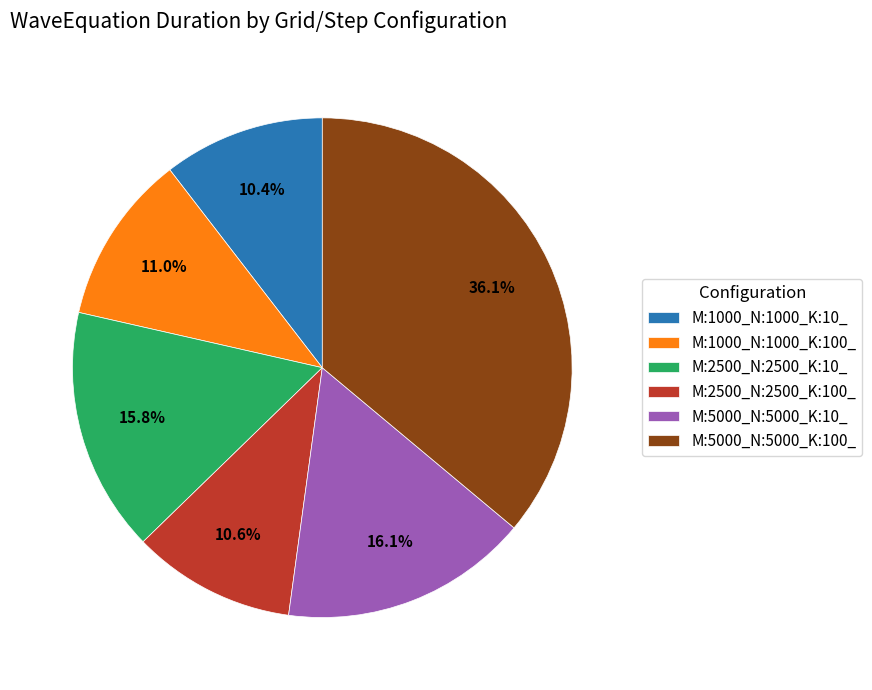

What percentage do M:1000_N:1000_K:100_ and M:5000_N:5000_K:100_ together represent?

47.1%